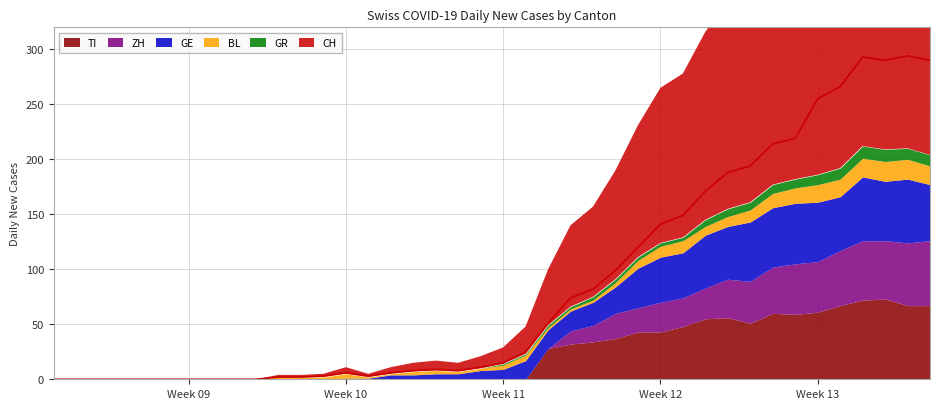

Where does the GR series first go above 1?

22